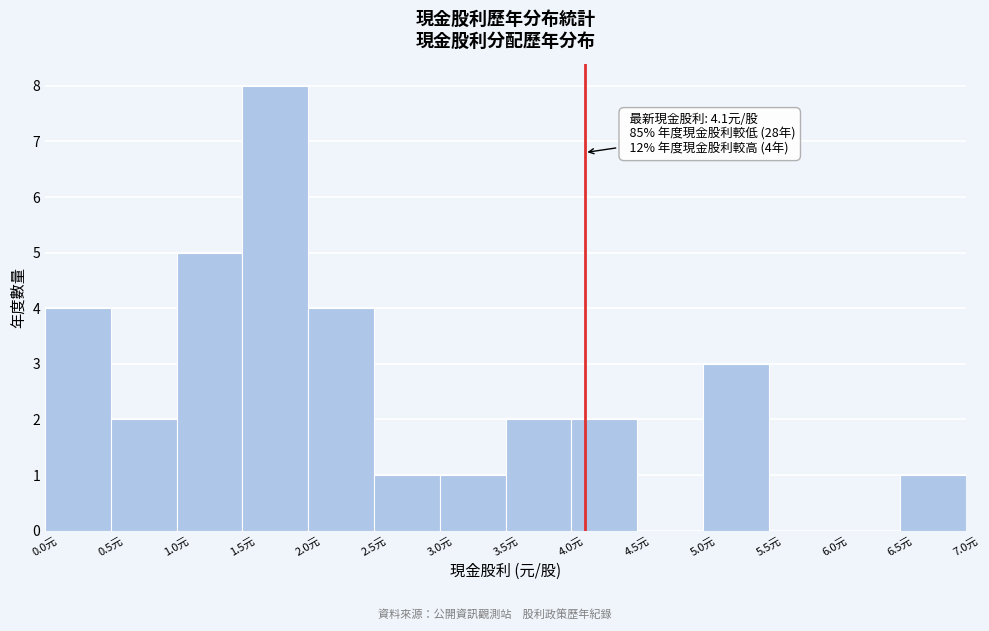

Which range on the x-axis has the tallest bar?

1.5 to 2.0